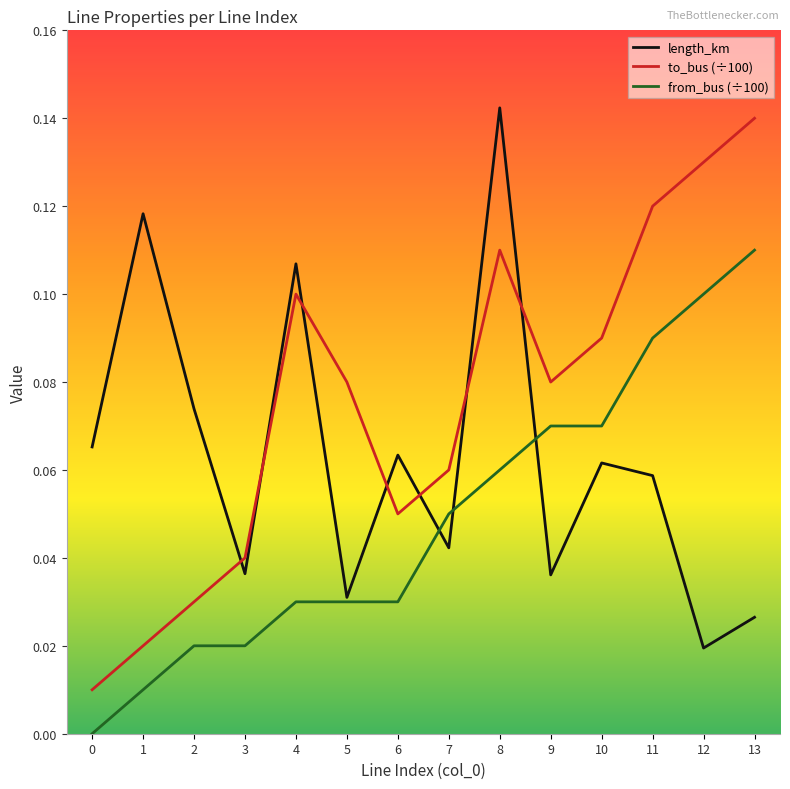

List the series in order of their overall mean, highest first.

to_bus (÷100), length_km, from_bus (÷100)